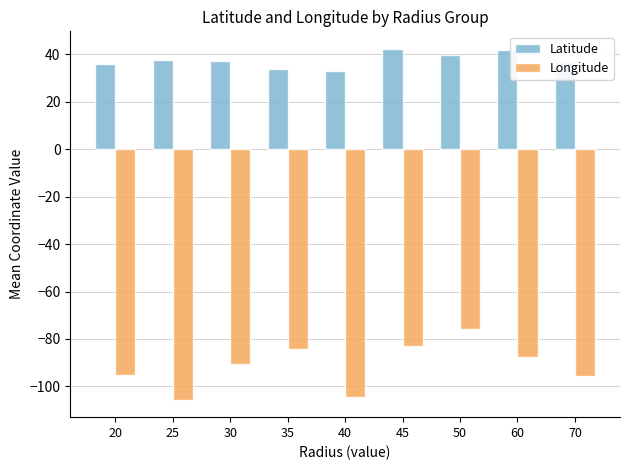

The value of Latitude at 20 is 60.2. True or false?

False